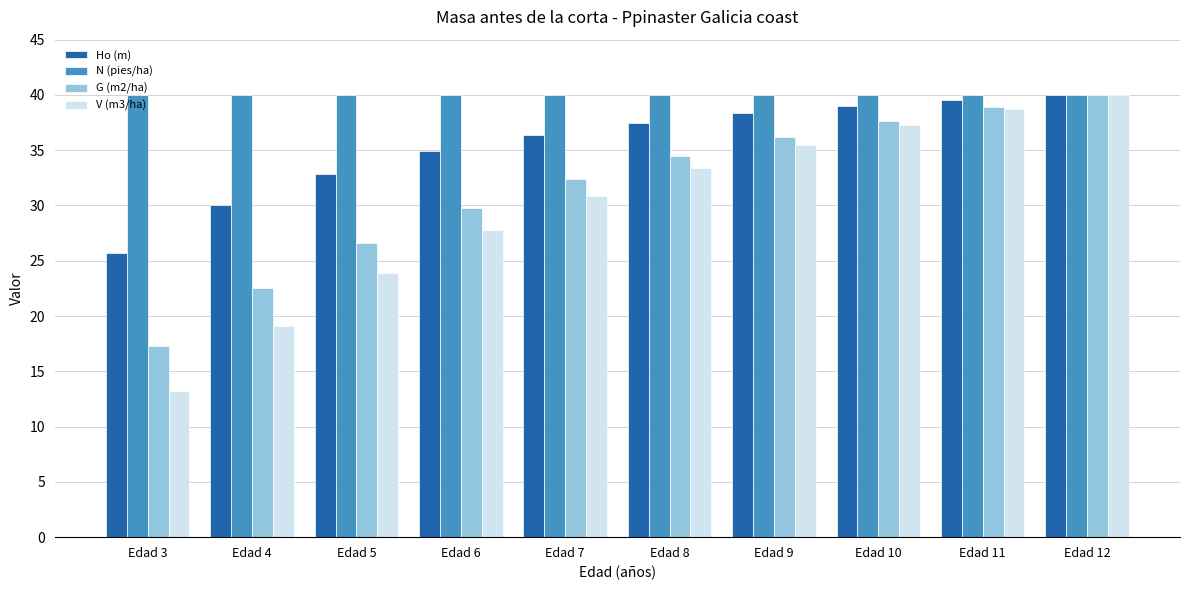

True or false: V (m3/ha) has a value of 17.0 at Edad 8.

False